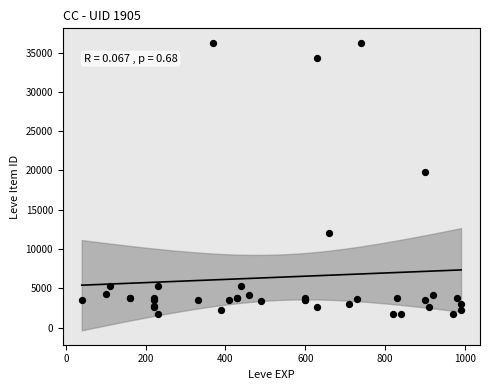

What Y value in the scatter plot is closest to 18967?

19744